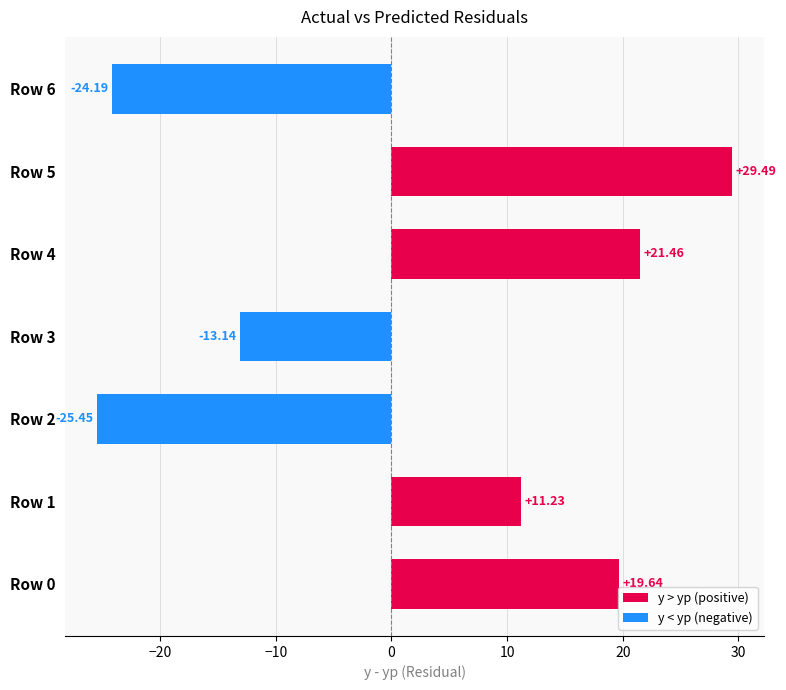

Which has a higher value, Row 3 or Row 6?

Row 3